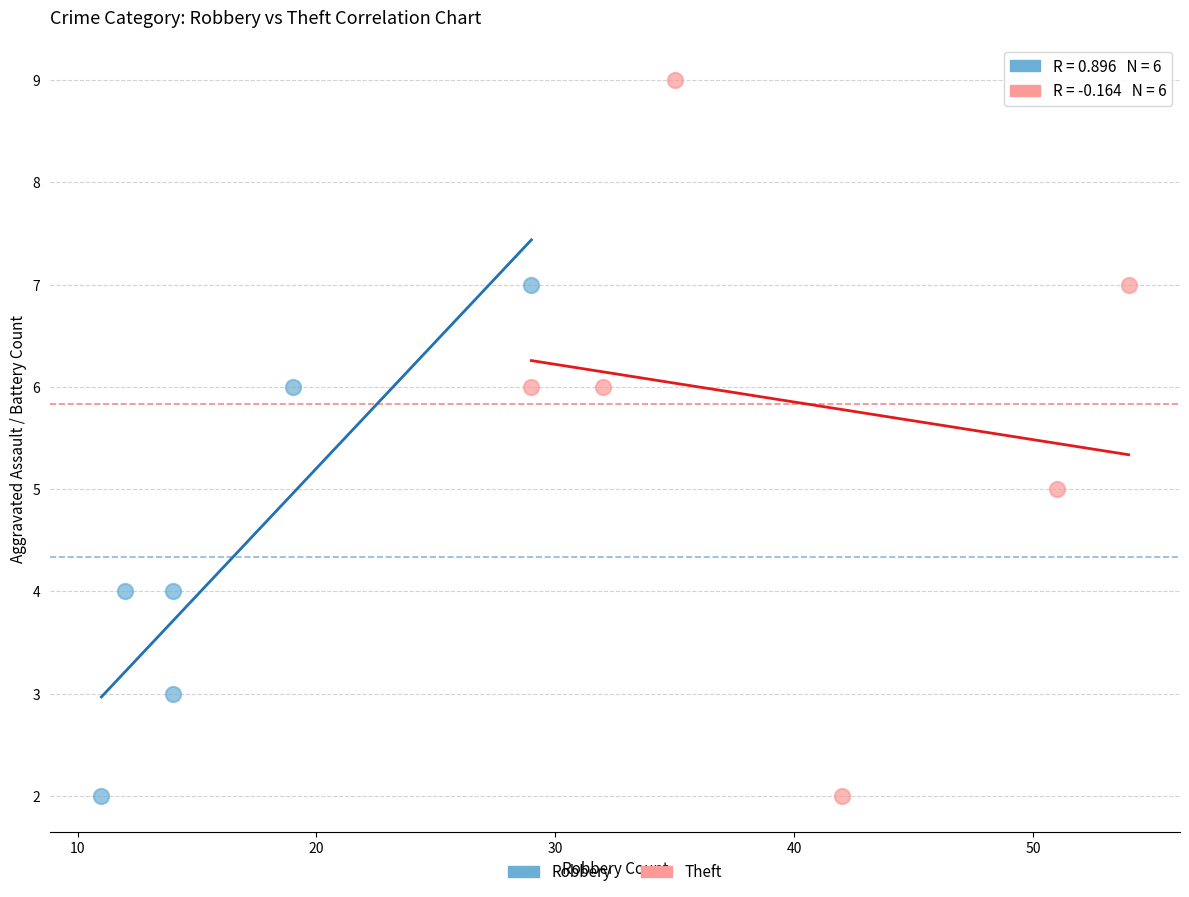

Which series reaches the maximum Y coordinate?

Theft